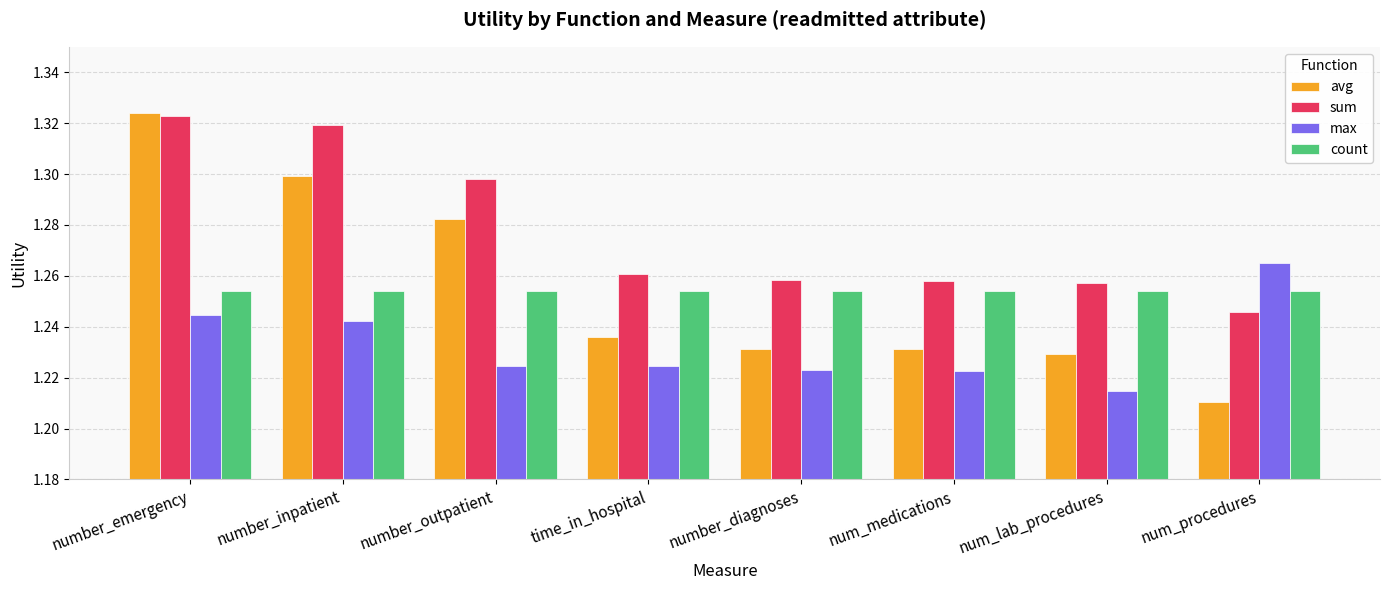

At which category does the chart reach its minimum across all series?

num_procedures